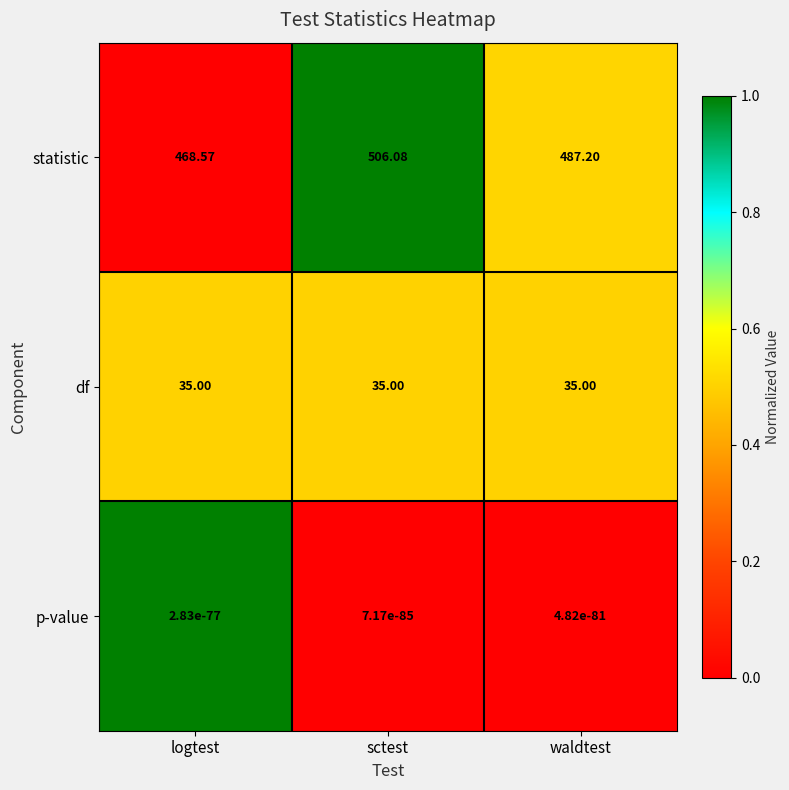

Is the value of statistic at waldtest greater than the value of df at logtest?

Yes